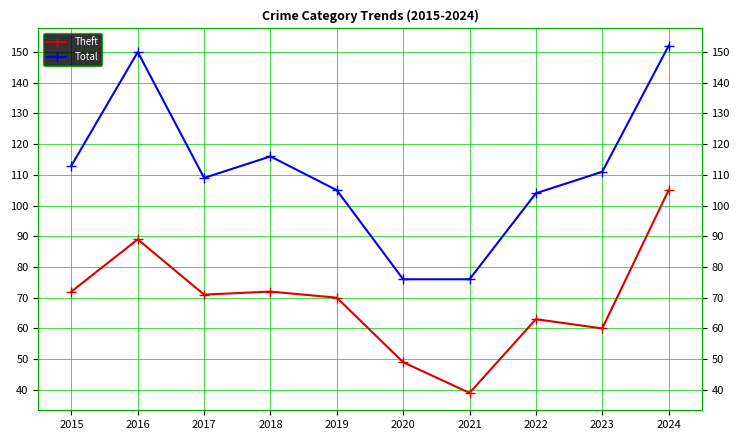

How many data points does each series have?

10